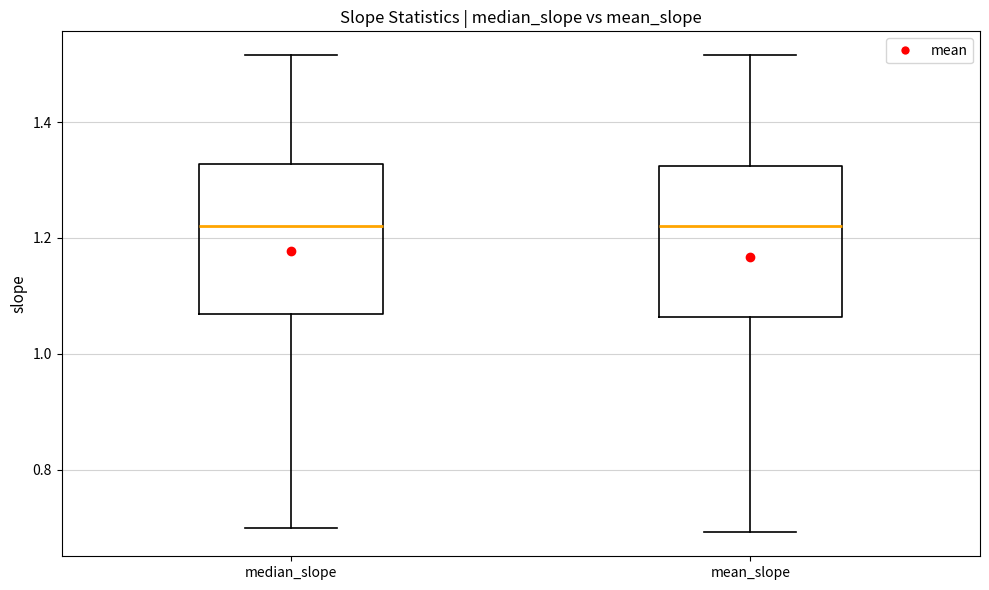

Where does the median line of the box for median_slope sit on the y-axis? The values are not printed on the chart, so give them approximately, as read against the axis.

1.22